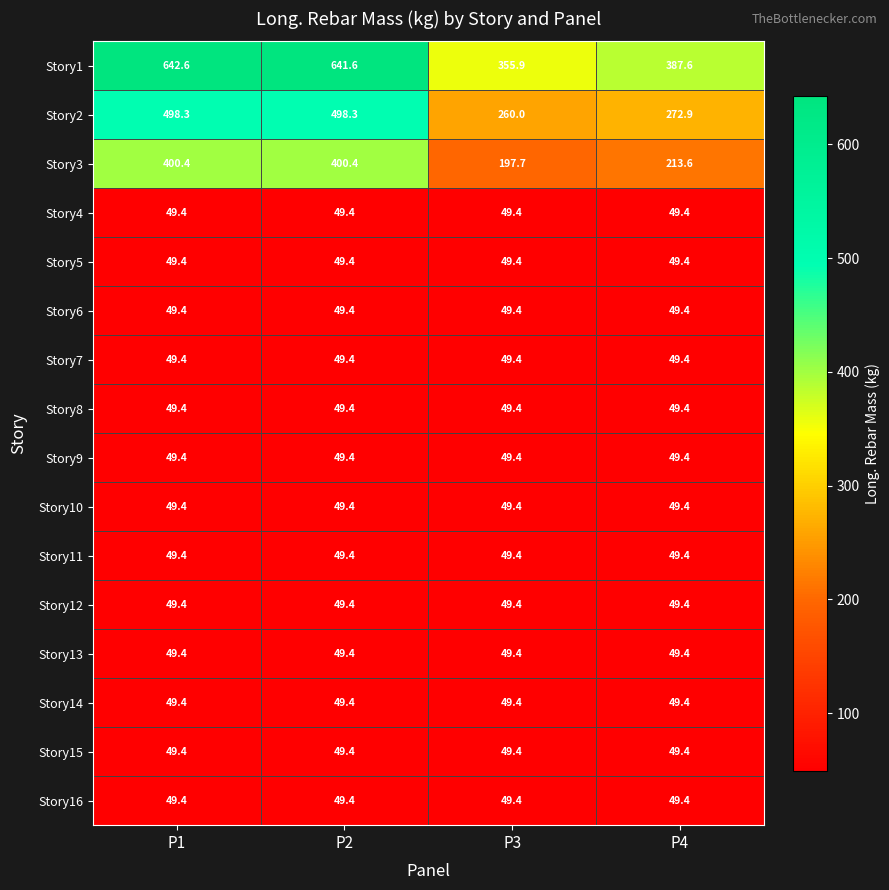

What is the sum of the Story6 values at P2 and P1?

98.8